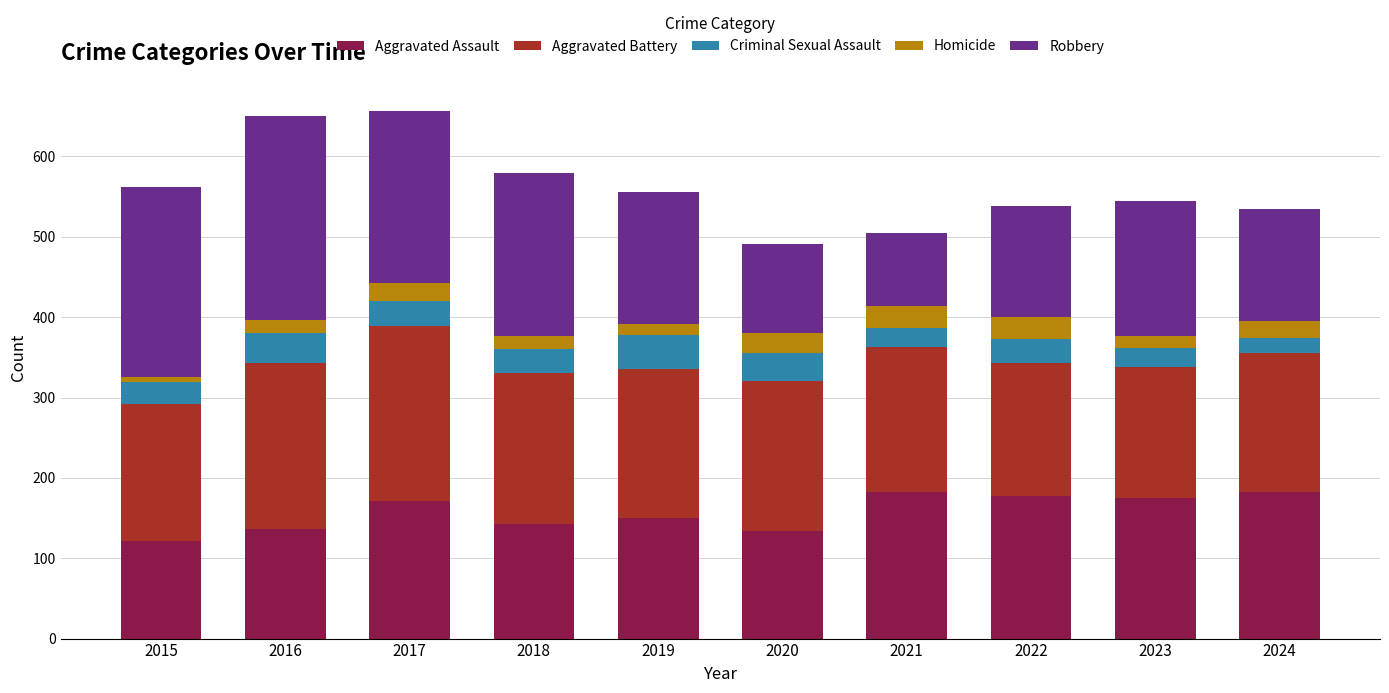

What is the total value across all series at 2024?

535